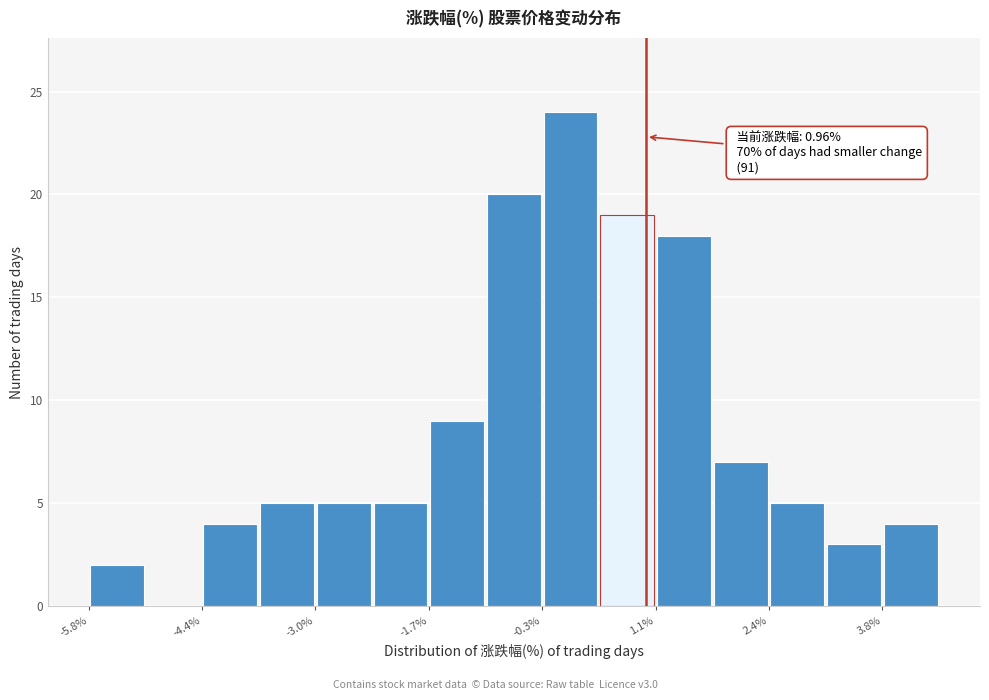

Around what value on the x-axis is the tallest bar? Give the approximate position of its centre, as read against the axis.

0.0